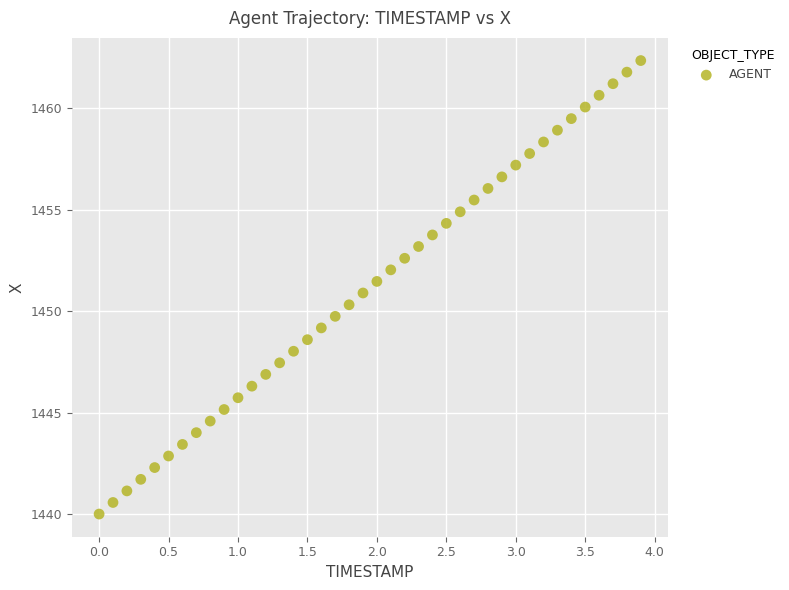

What is the range of Y values (max minus min)?

22.3